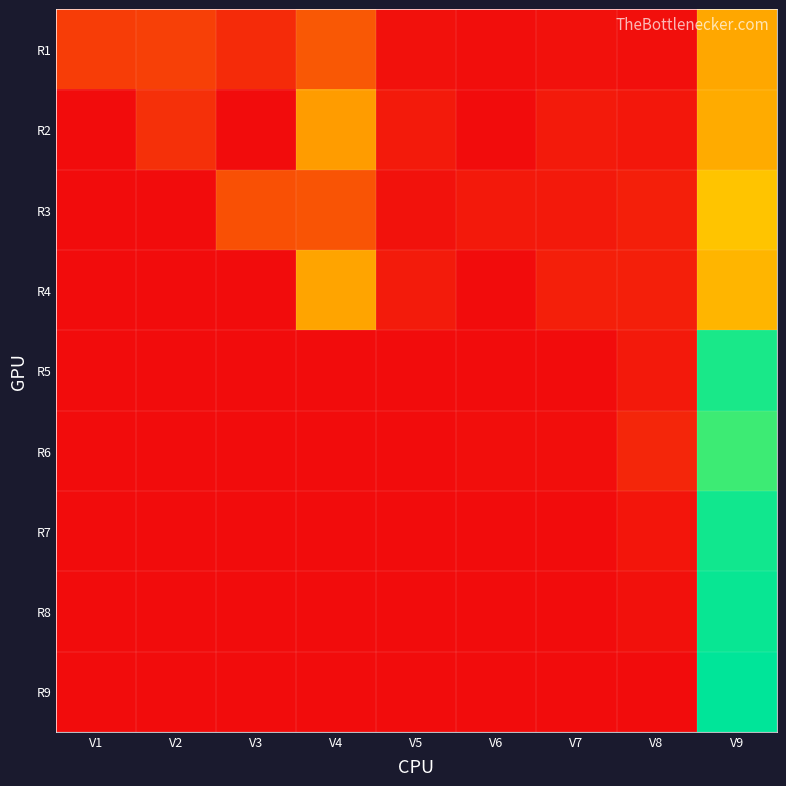

At which category is the sum across all series the highest?

V9